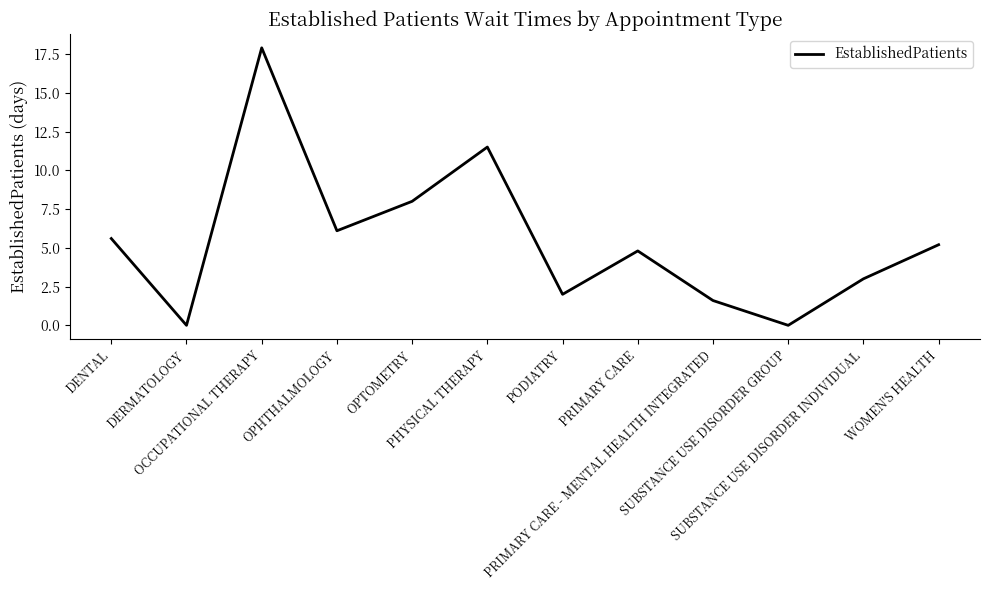

Reading left to right, what are all the values shown in this chart?

DENTAL=5.6	DERMATOLOGY=0.0	OCCUPATIONAL THERAPY=17.9	OPHTHALMOLOGY=6.1	OPTOMETRY=8.0	PHYSICAL THERAPY=11.5	PODIATRY=2.0	PRIMARY CARE=4.8	PRIMARY CARE - MENTAL HEALTH INTEGRATED=1.6	SUBSTANCE USE DISORDER GROUP=0.0	SUBSTANCE USE DISORDER INDIVIDUAL=3.0	WOMEN'S HEALTH=5.2